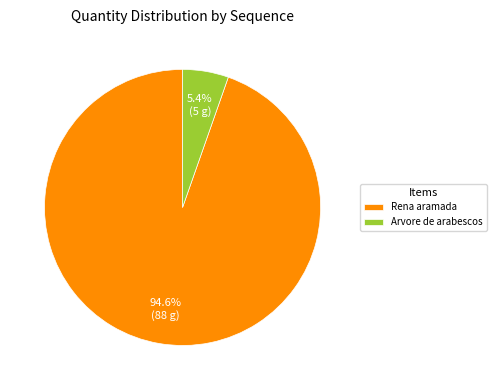

Rank the categories by value from lowest to highest.

Arvore de arabescos, Rena aramada